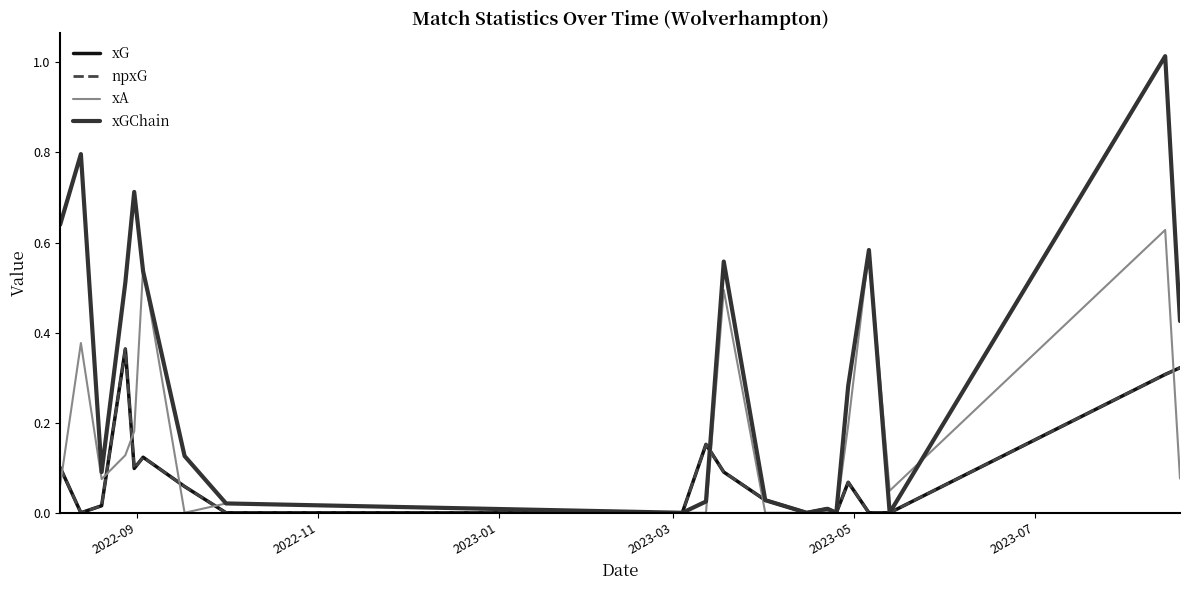

Which series has the largest total across all categories?

xGChain